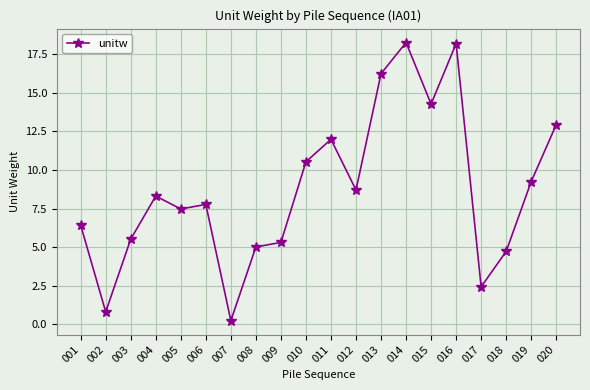

What is the change in value from 006 to 020?

+5.2